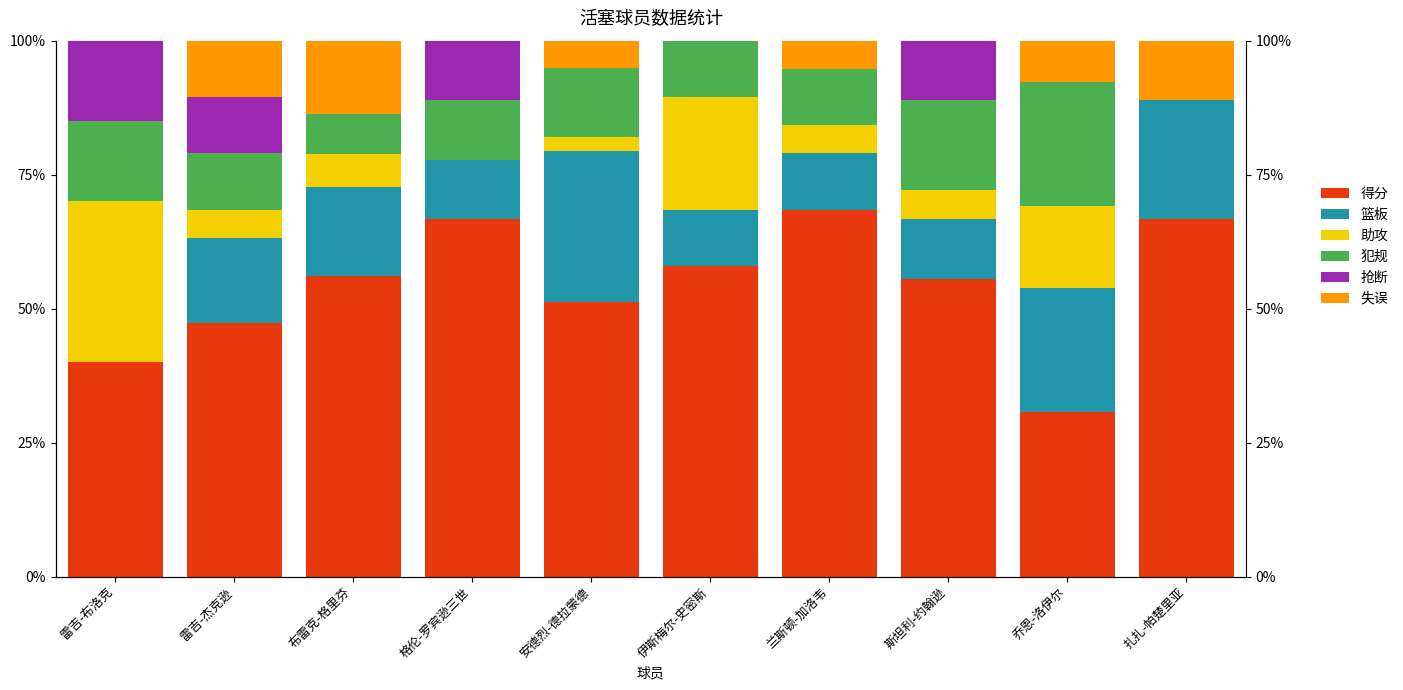

True or false: 抢断 has a value of -7.7 at 布雷克-格里芬.

False